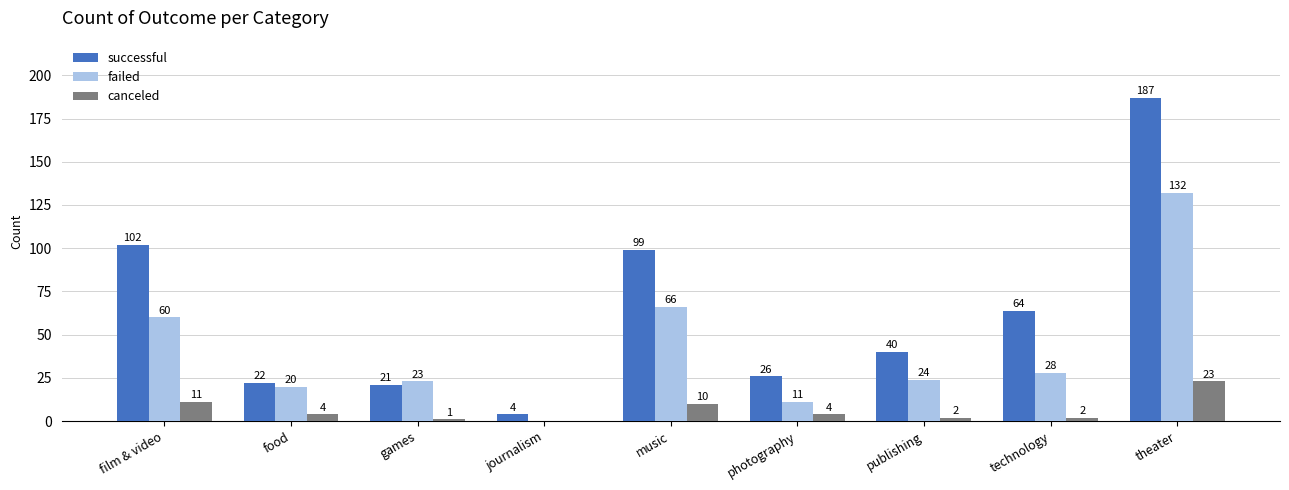

Which label corresponds to the largest value in the chart?

theater